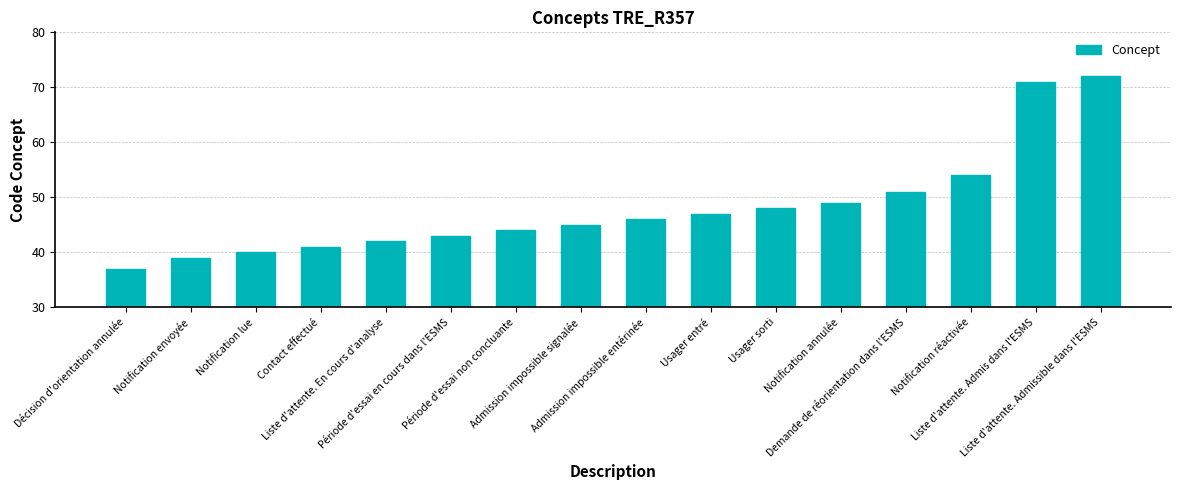

List the labels in order of value, smallest first.

Décision d'orientation annulée, Notification envoyée, Notification lue, Contact effectué, Liste d'attente. En cours d'analyse, Période d'essai en cours dans l'ESMS, Période d'essai non concluante, Admission impossible signalée, Admission impossible entérinée, Usager entré, Usager sorti, Notification annulée, Demande de réorientation dans l'ESMS, Notification réactivée, Liste d'attente. Admis dans l'ESMS, Liste d'attente. Admissible dans l'ESMS